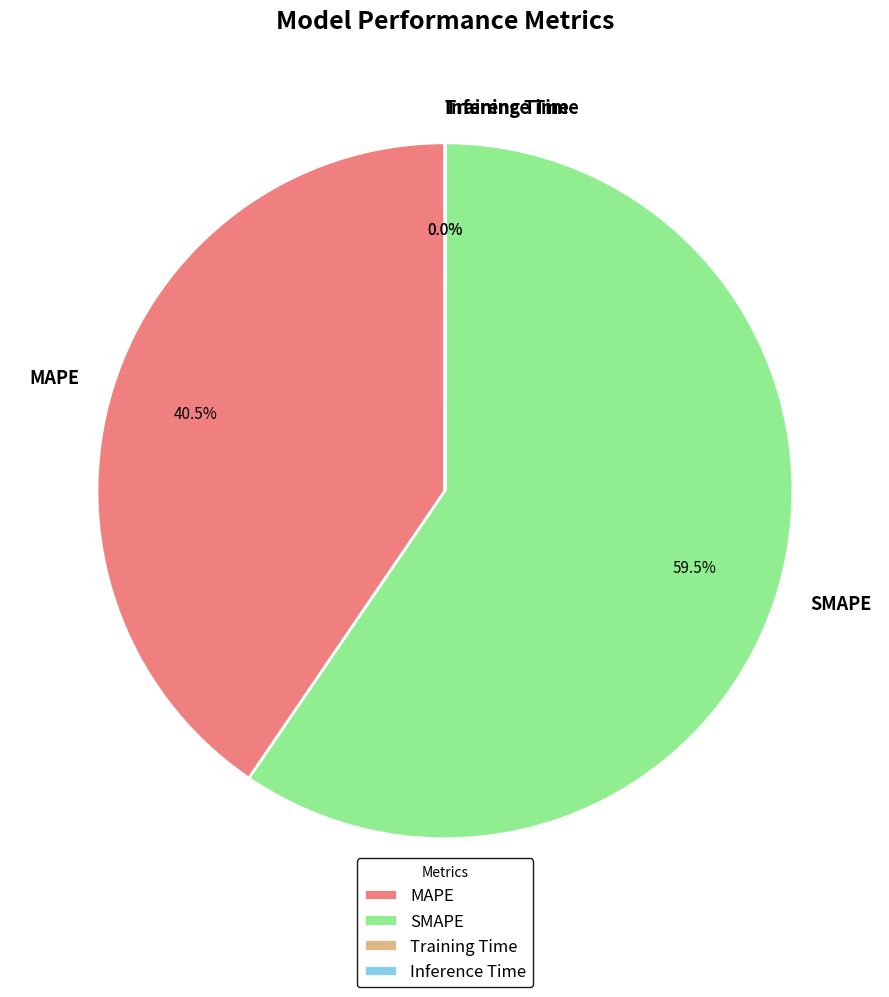

Which category accounts for the majority?

SMAPE